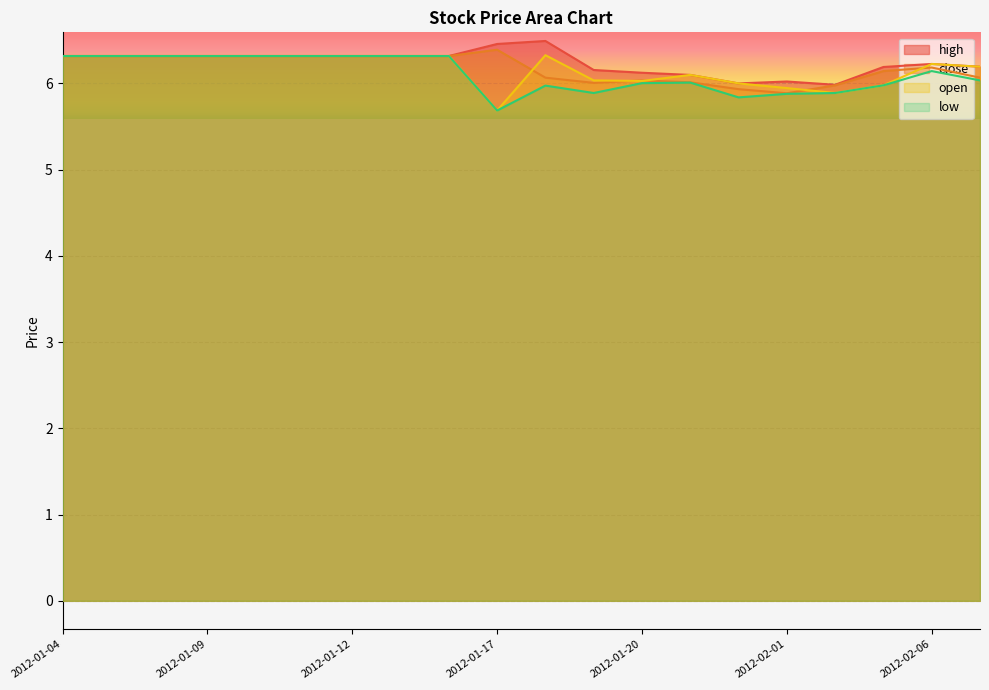

Reading left to right, what are all the values shown in this chart?

high: 2012-01-04=6.3	2012-01-05=6.3	2012-01-06=6.3	2012-01-09=6.3	2012-01-10=6.3	2012-01-11=6.3	2012-01-12=6.3	2012-01-13=6.3	2012-01-16=6.3	2012-01-17=6.5	2012-01-18=6.5	2012-01-19=6.2	2012-01-20=6.1	2012-01-30=6.1	2012-01-31=6.0	2012-02-01=6.0	2012-02-02=6.0	2012-02-03=6.2	2012-02-06=6.2	2012-02-07=6.2
close: 2012-01-04=6.3	2012-01-05=6.3	2012-01-06=6.3	2012-01-09=6.3	2012-01-10=6.3	2012-01-11=6.3	2012-01-12=6.3	2012-01-13=6.3	2012-01-16=6.3	2012-01-17=6.4	2012-01-18=6.1	2012-01-19=6.0	2012-01-20=6.0	2012-01-30=6.0	2012-01-31=5.9	2012-02-01=5.9	2012-02-02=6.0	2012-02-03=6.1	2012-02-06=6.2	2012-02-07=6.1
open: 2012-01-04=6.3	2012-01-05=6.3	2012-01-06=6.3	2012-01-09=6.3	2012-01-10=6.3	2012-01-11=6.3	2012-01-12=6.3	2012-01-13=6.3	2012-01-16=6.3	2012-01-17=5.7	2012-01-18=6.3	2012-01-19=6.0	2012-01-20=6.0	2012-01-30=6.1	2012-01-31=6.0	2012-02-01=5.9	2012-02-02=5.9	2012-02-03=6.0	2012-02-06=6.2	2012-02-07=6.2
low: 2012-01-04=6.3	2012-01-05=6.3	2012-01-06=6.3	2012-01-09=6.3	2012-01-10=6.3	2012-01-11=6.3	2012-01-12=6.3	2012-01-13=6.3	2012-01-16=6.3	2012-01-17=5.7	2012-01-18=6.0	2012-01-19=5.9	2012-01-20=6.0	2012-01-30=6.0	2012-01-31=5.8	2012-02-01=5.9	2012-02-02=5.9	2012-02-03=6.0	2012-02-06=6.1	2012-02-07=6.0